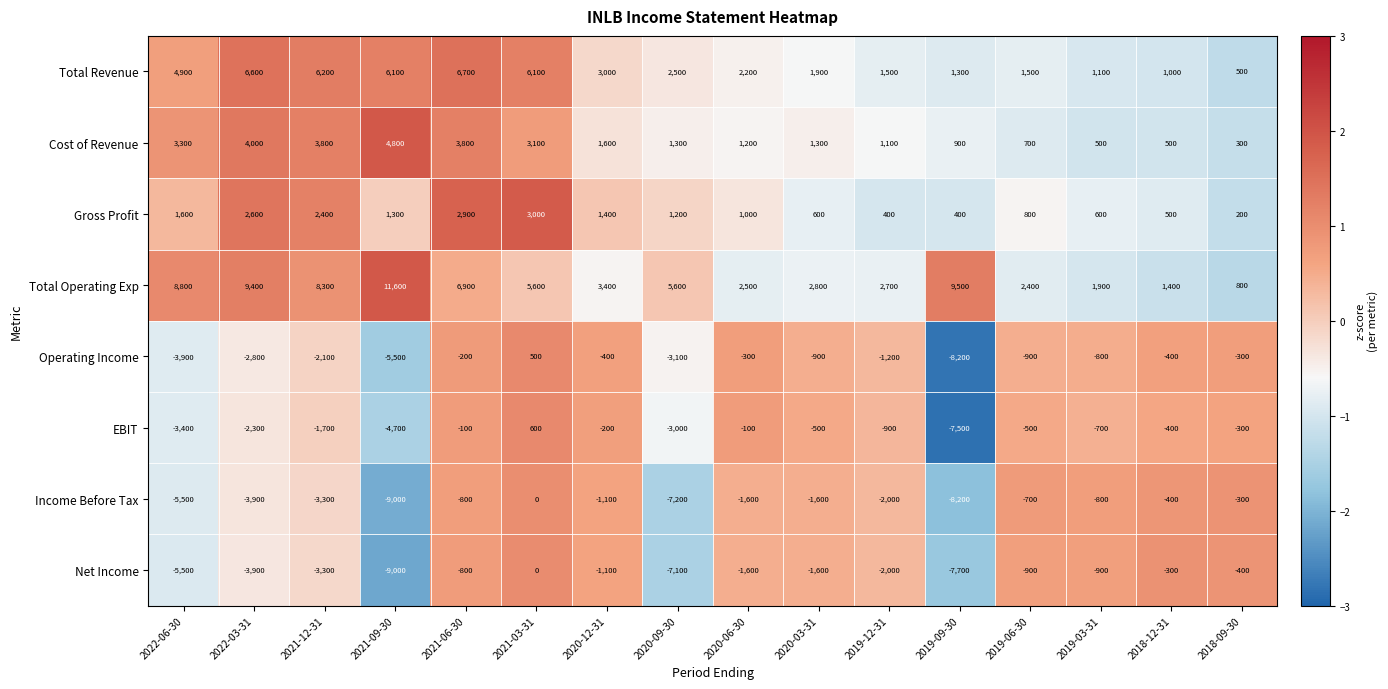

The value of Cost of Revenue at 2019-12-31 is 574. True or false?

False